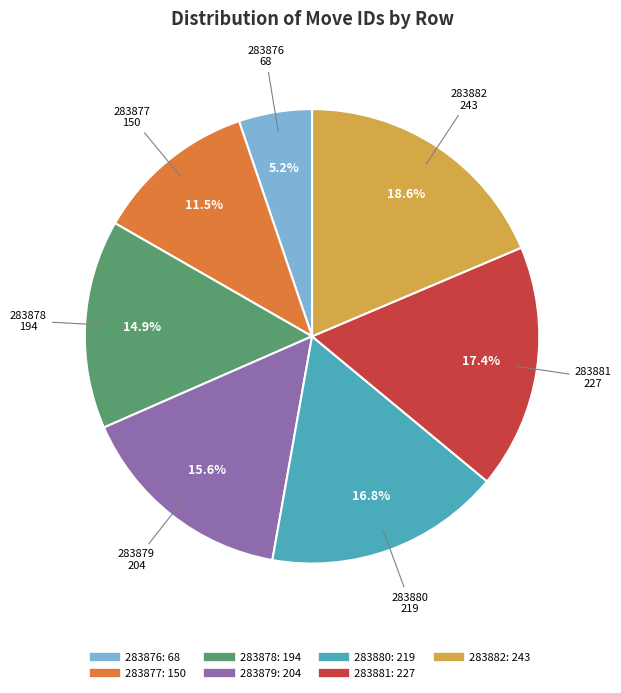

What is the ratio of the value at 283879 to the value at 283876?

3.0